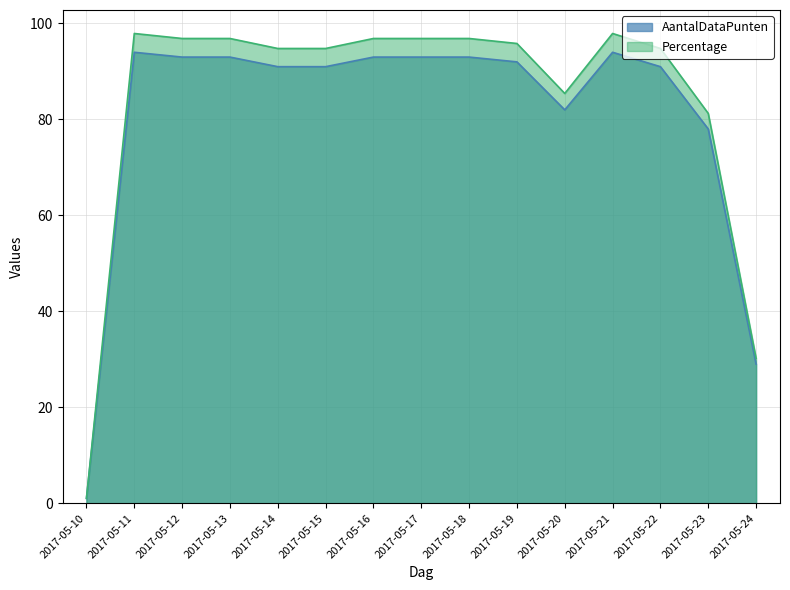

What is the value of the AantalDataPunten point at the 7th from the left?

93.0